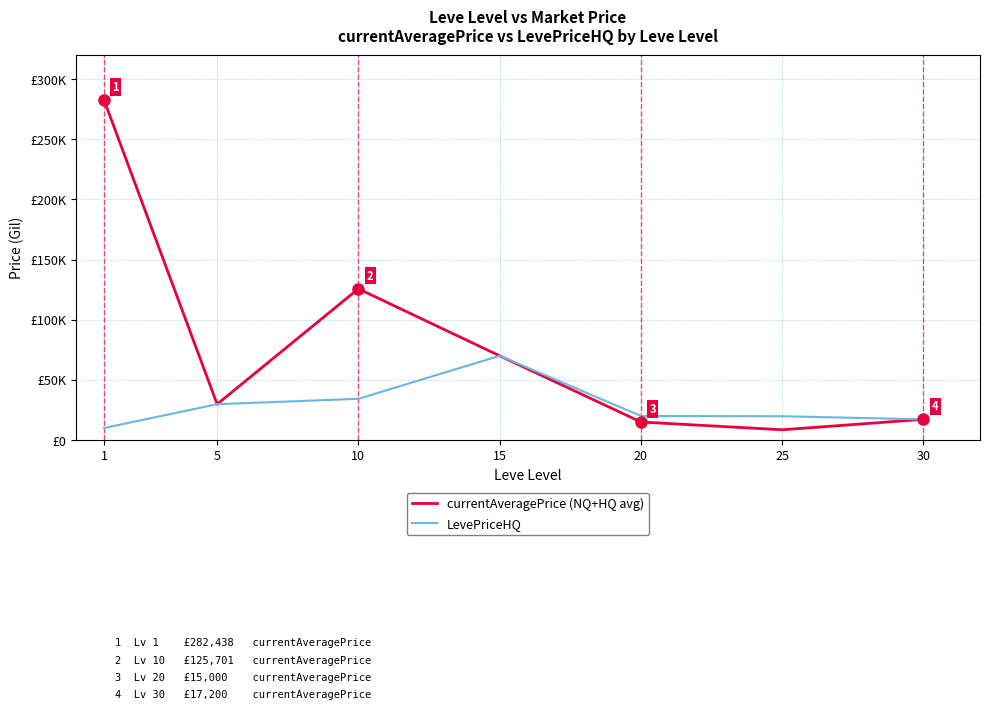

Is this an area chart (filled region under the line)?

No